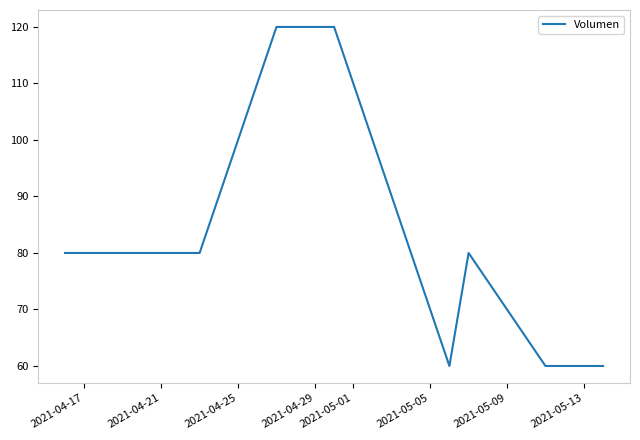

What is the average value?

82